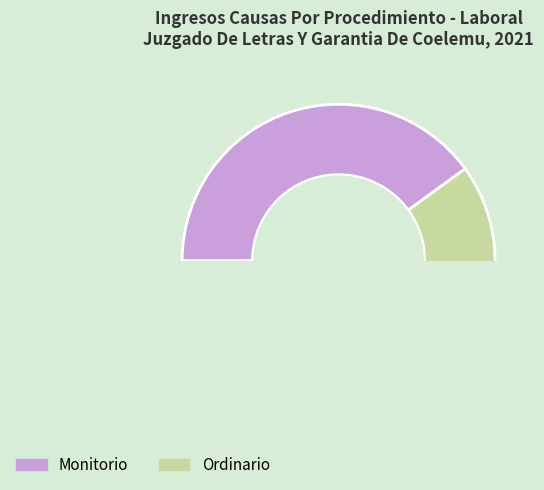

To the nearest percent, what is the average slice percentage?

50%